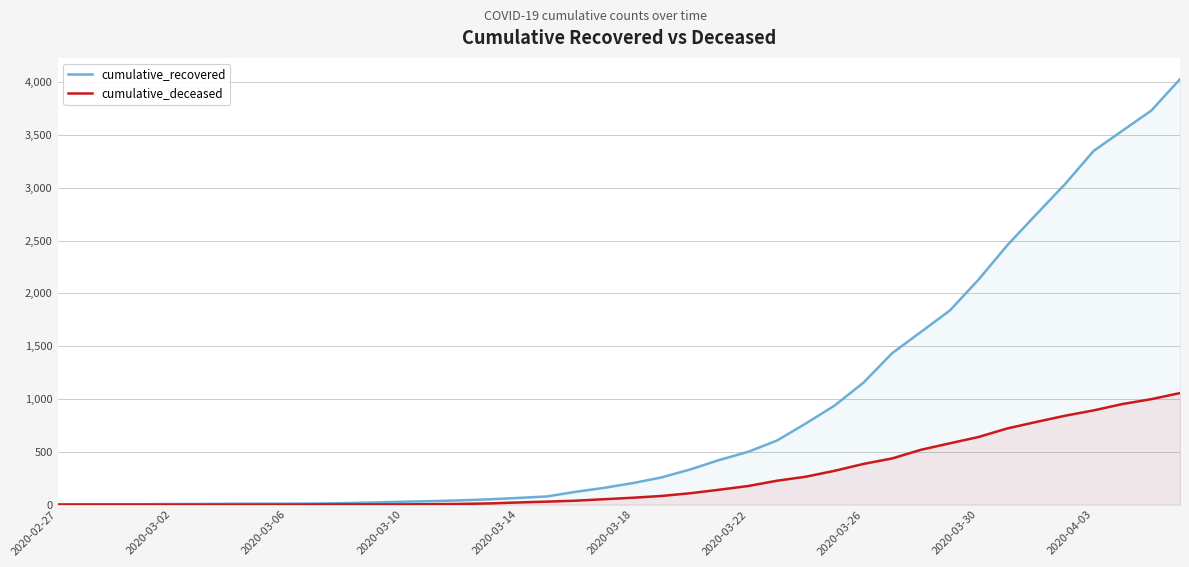

True or false: cumulative_recovered has more than 1 interior local peaks.

False